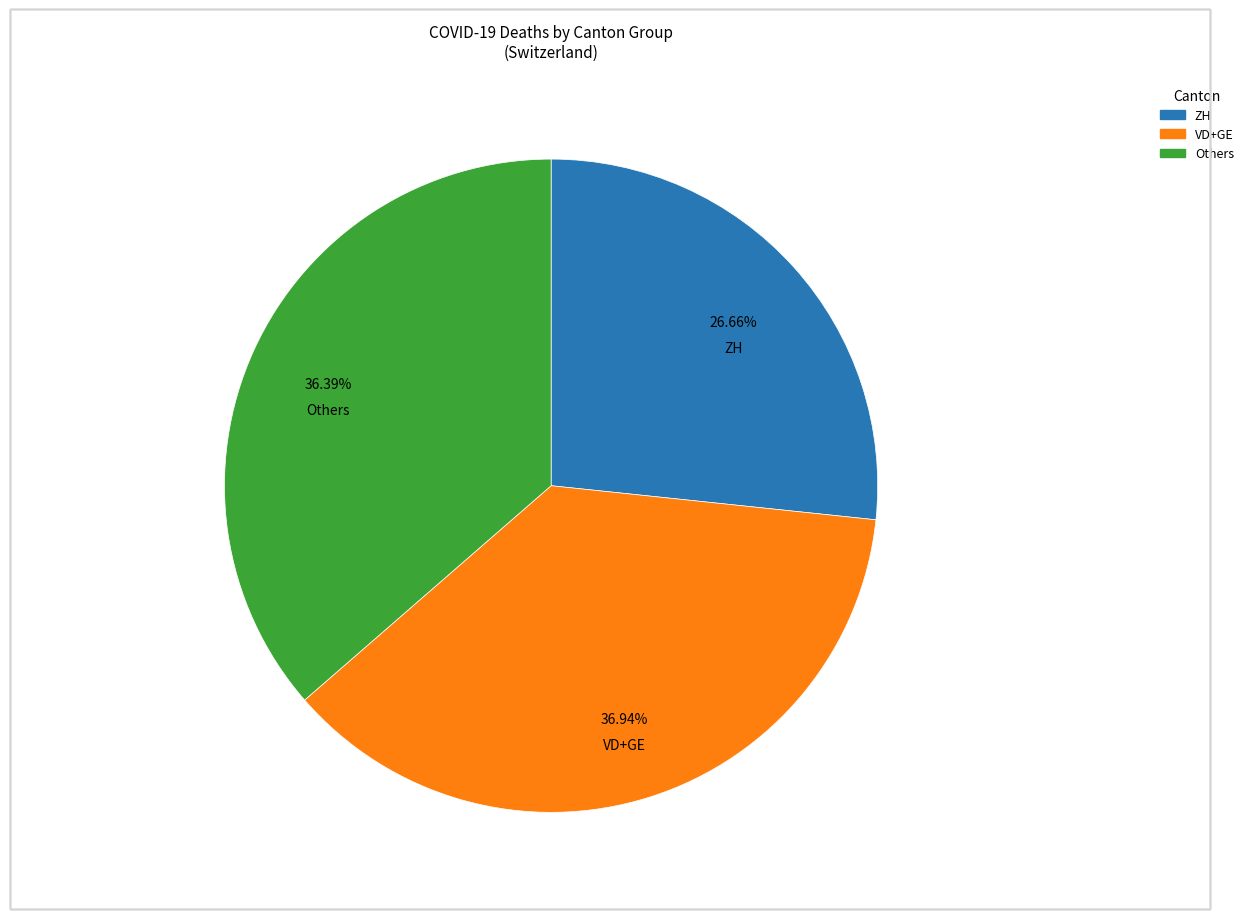

Is there any slice that represents more than half of the pie?

No